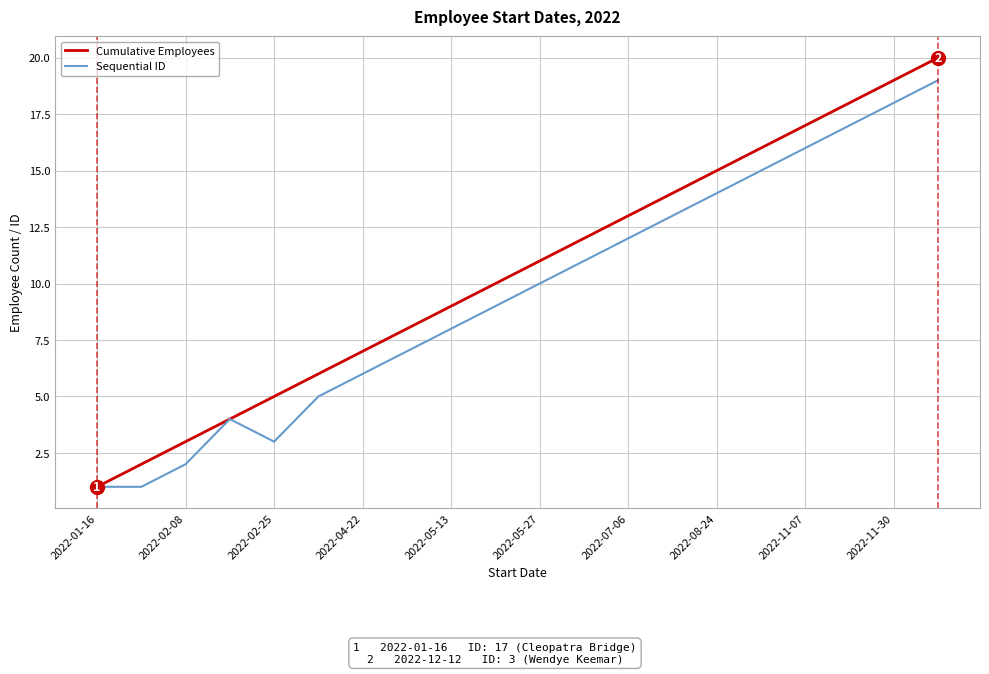

What are all the series names shown in the legend?

Cumulative Employees, Sequential ID